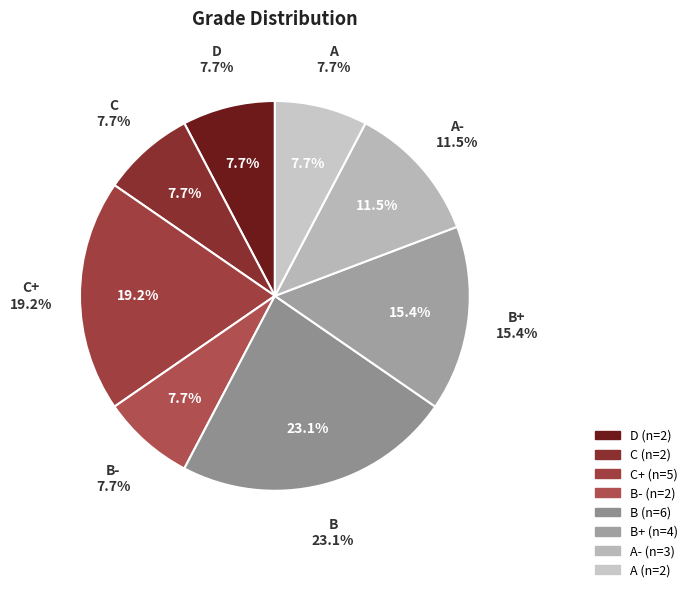

Is there any slice that represents more than half of the pie?

No